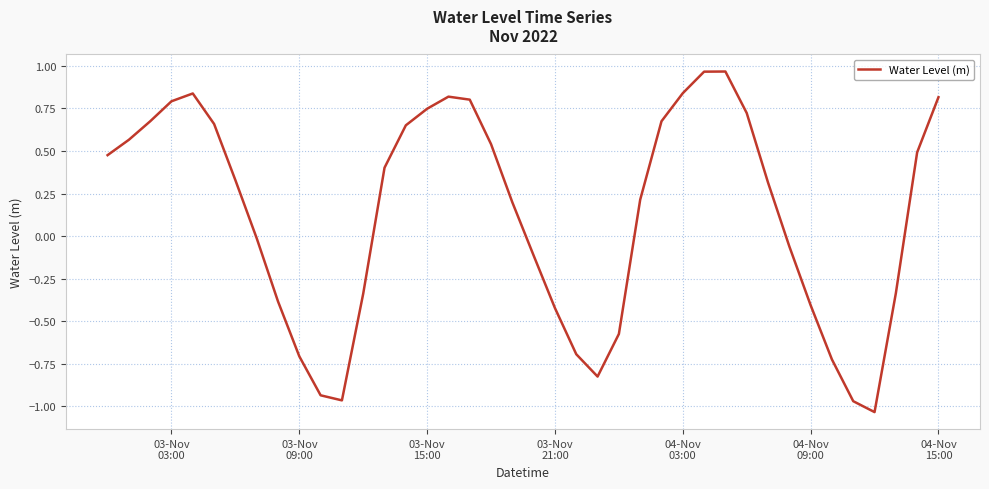

Is this an area chart (filled region under the line)?

No